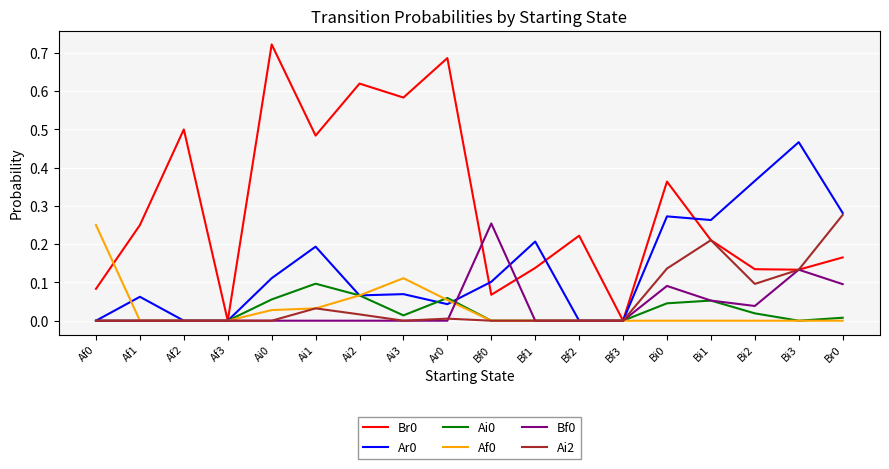

What position from the right is Ai1?

13